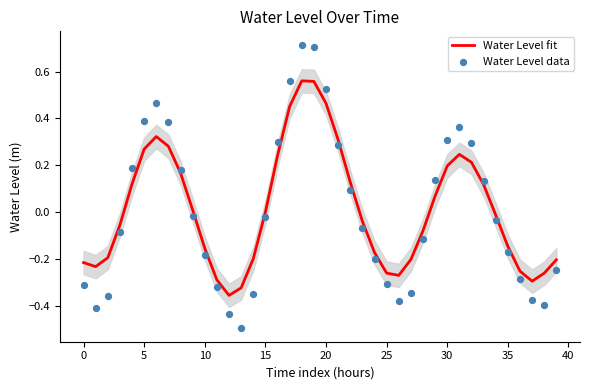

Which series has the largest total across all categories?

Water Level fit